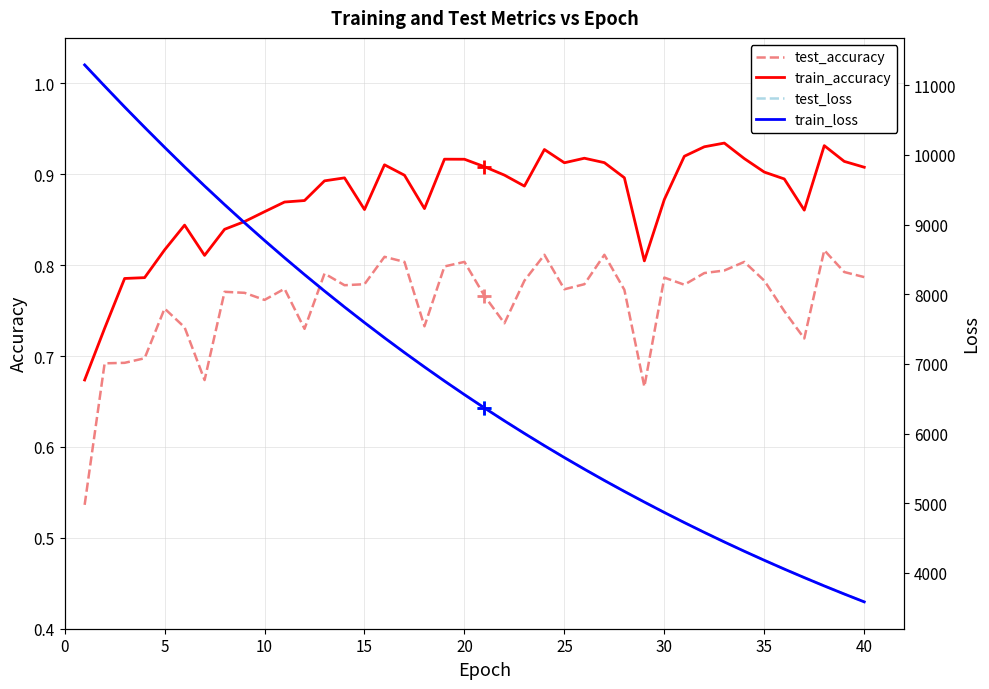

Reading left to right, transcribe all the data shown in this chart.

test_accuracy: 0.5	0.7	0.7	0.7	0.8	0.7	0.7	0.8	0.8	0.8	0.8	0.7	0.8	0.8	0.8	0.8	0.8	0.7	0.8	0.8	0.8	0.7	0.8	0.8	0.8	0.8	0.8	0.8	0.7	0.8	0.8	0.8	0.8	0.8	0.8	0.7	0.7	0.8	0.8	0.8
train_accuracy: 0.7	0.7	0.8	0.8	0.8	0.8	0.8	0.8	0.8	0.9	0.9	0.9	0.9	0.9	0.9	0.9	0.9	0.9	0.9	0.9	0.9	0.9	0.9	0.9	0.9	0.9	0.9	0.9	0.8	0.9	0.9	0.9	0.9	0.9	0.9	0.9	0.9	0.9	0.9	0.9
test_loss: 11294.2	10989.6	10689.4	10397.8	10110.6	9829.2	9555.5	9288.0	9027.2	8772.5	8524.6	8282.9	8047.3	7817.5	7593.8	7375.3	7163.3	6956.8	6755.2	6559.4	6368.8	6183.2	6002.8	5826.8	5655.9	5489.4	5327.4	5170.0	5017.5	4867.9	4722.8	4581.7	4444.4	4311.1	4181.4	4055.2	3932.6	3813.0	3696.9	3584.2
train_loss: 11291.8	10987.3	10687.8	10395.6	10108.9	9827.5	9553.7	9286.3	9025.5	8771.2	8523.2	8281.3	8045.7	7816.0	7592.4	7374.2	7162.0	6955.4	6754.0	6558.2	6367.6	6182.1	6001.6	5825.7	5654.8	5488.4	5326.4	5169.1	5016.3	4866.9	4721.8	4580.8	4443.6	4310.3	4180.6	4054.4	3931.8	3812.3	3696.4	3583.6